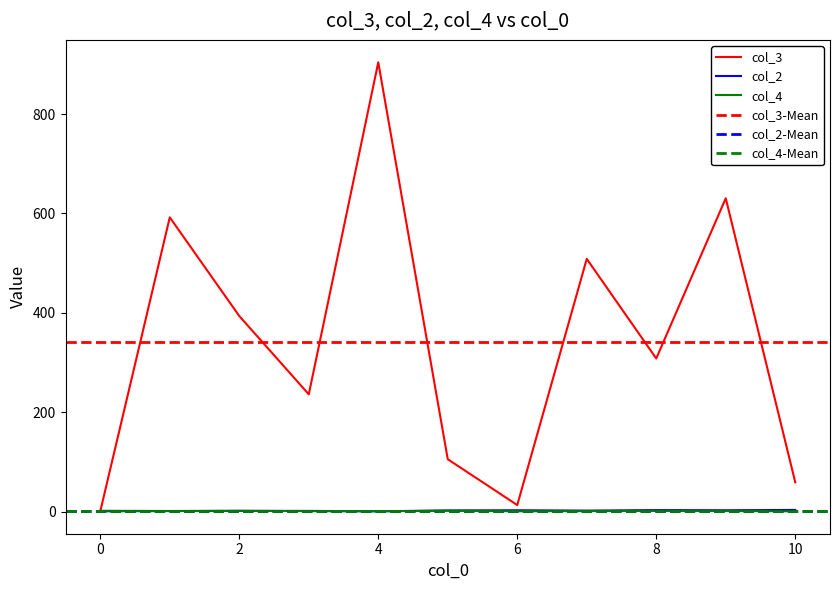

How many series are shown in this chart?

3